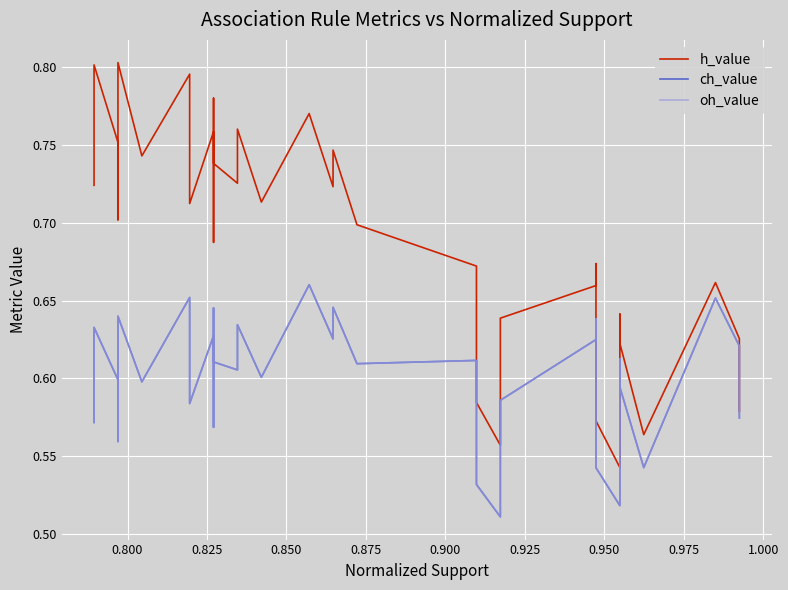

Reading left to right, transcribe all the data shown in this chart.

h_value: 0.6	0.6	0.7	0.6	0.6	0.6	0.6	0.5	0.6	0.7	0.7	0.6	0.6	0.6	0.7	0.7	0.7	0.7	0.8	0.7	0.8	0.7	0.7	0.7	0.8	0.8	0.7	0.8	0.7	0.8	0.8	0.7	0.8	0.8	0.7	0.7	0.8	0.8	0.8	0.7
ch_value: 0.6	0.6	0.7	0.5	0.6	0.6	0.6	0.5	0.5	0.6	0.6	0.6	0.5	0.5	0.6	0.6	0.6	0.6	0.7	0.6	0.6	0.6	0.6	0.6	0.6	0.6	0.6	0.6	0.6	0.6	0.7	0.6	0.6	0.6	0.6	0.6	0.6	0.6	0.6	0.6
oh_value: 0.6	0.6	0.7	0.5	0.6	0.6	0.6	0.5	0.5	0.6	0.6	0.6	0.5	0.5	0.6	0.6	0.6	0.6	0.7	0.6	0.6	0.6	0.6	0.6	0.6	0.6	0.6	0.6	0.6	0.6	0.7	0.6	0.6	0.6	0.6	0.6	0.6	0.6	0.6	0.6